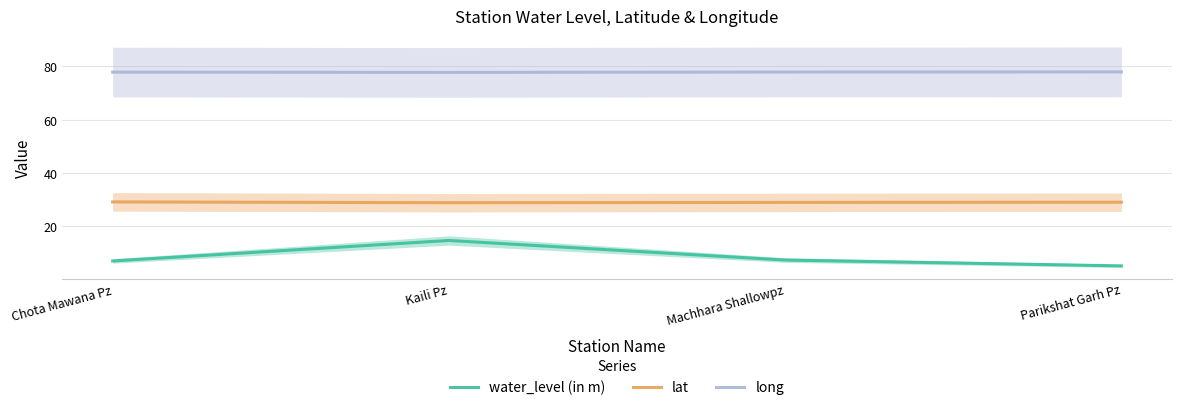

Which has a higher value, Chota Mawana Pz or Machhara Shallowpz?

Machhara Shallowpz